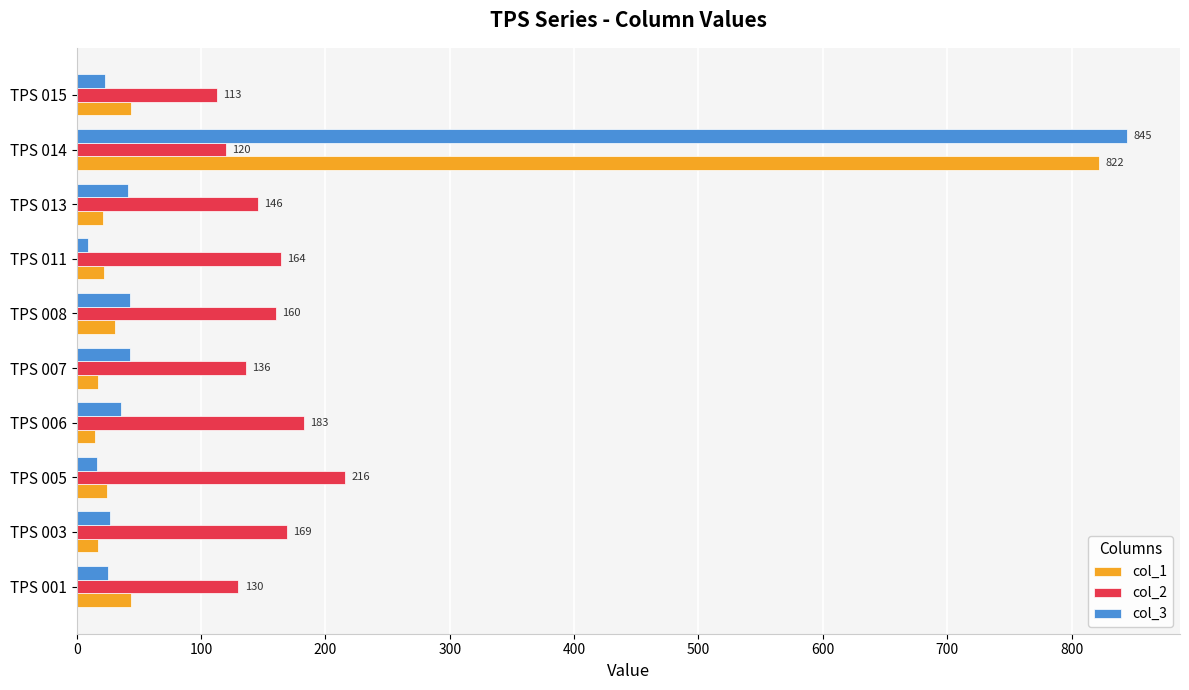

At which category is the sum across all series the highest?

TPS 014